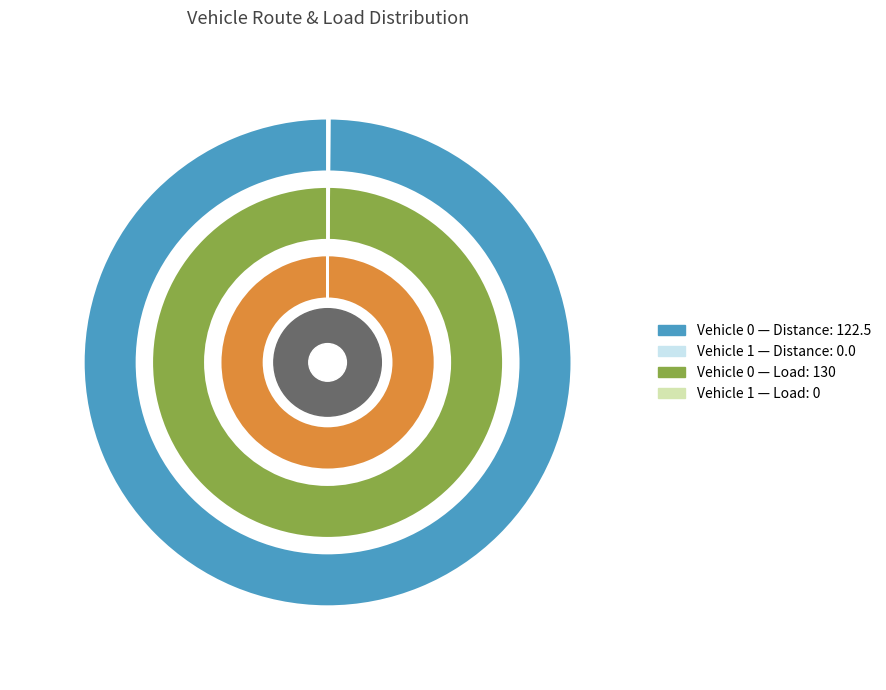

What percentage is the Vehicle 0 slice, to the nearest percent?

100%